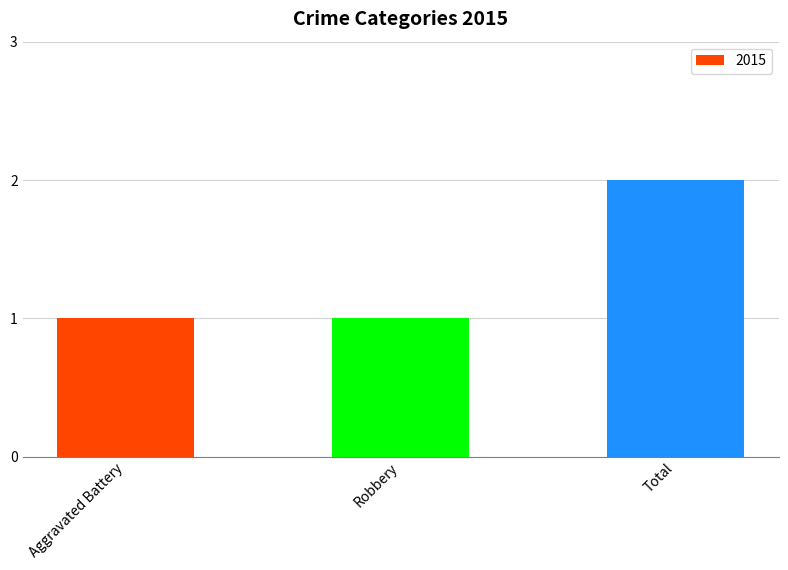

Count the values in the range 1 to 2.

3